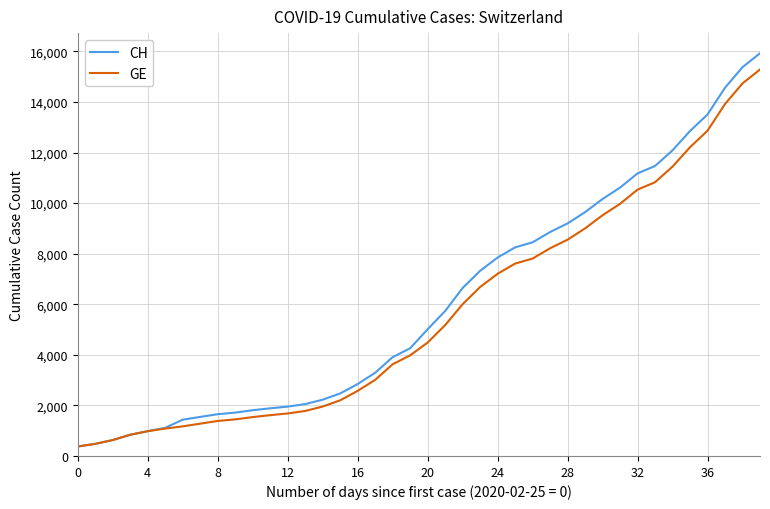

What is the maximum value for GE?

15284